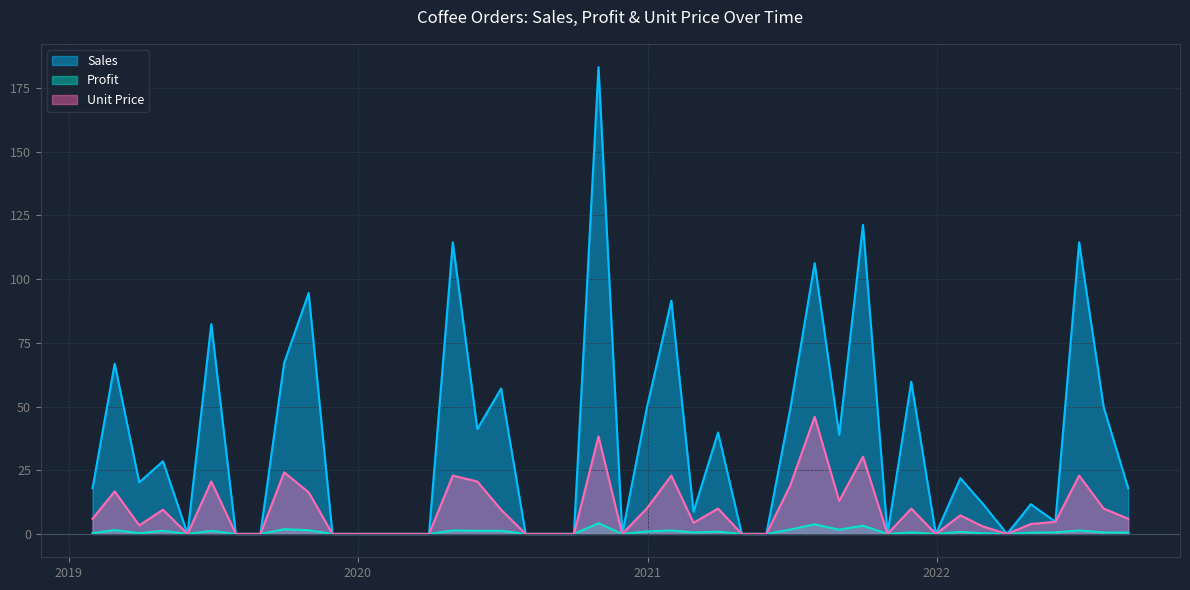

What is the sum of the Sales values at 2022-01-21 and 2019-06-13?

104.2